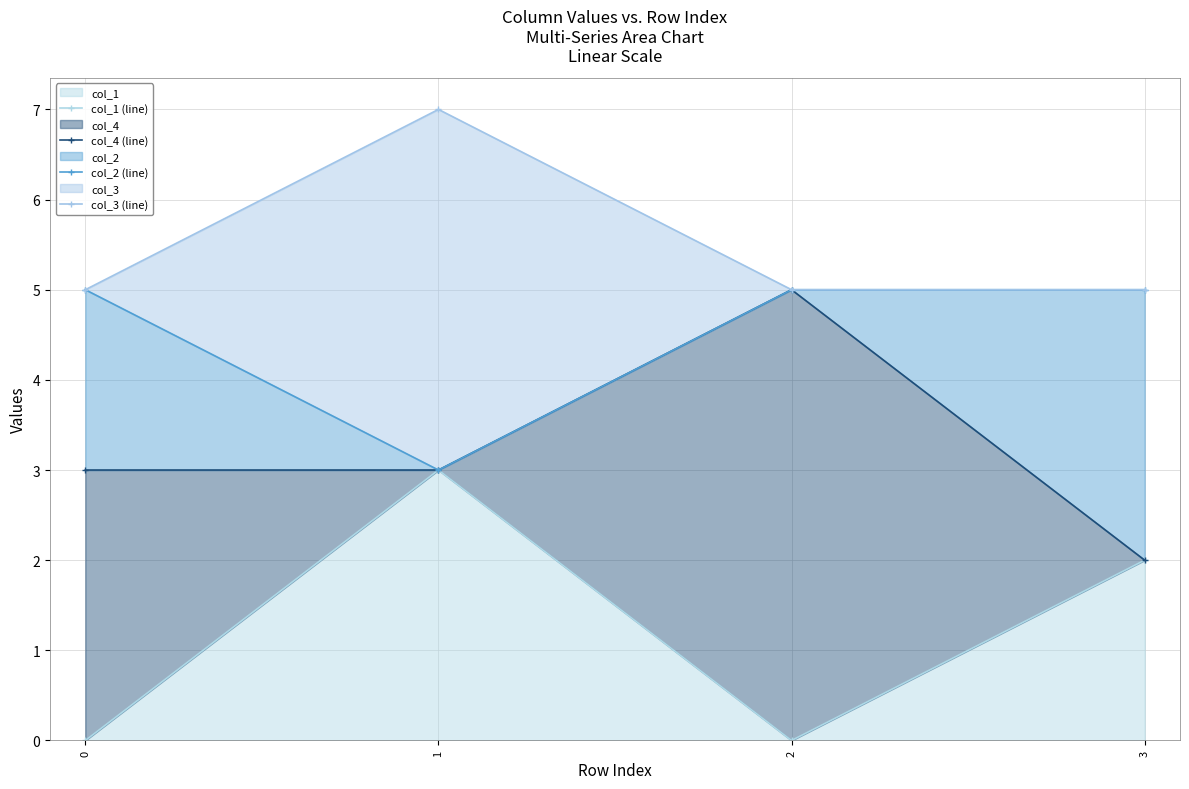

Count the number of categories in the chart.

4